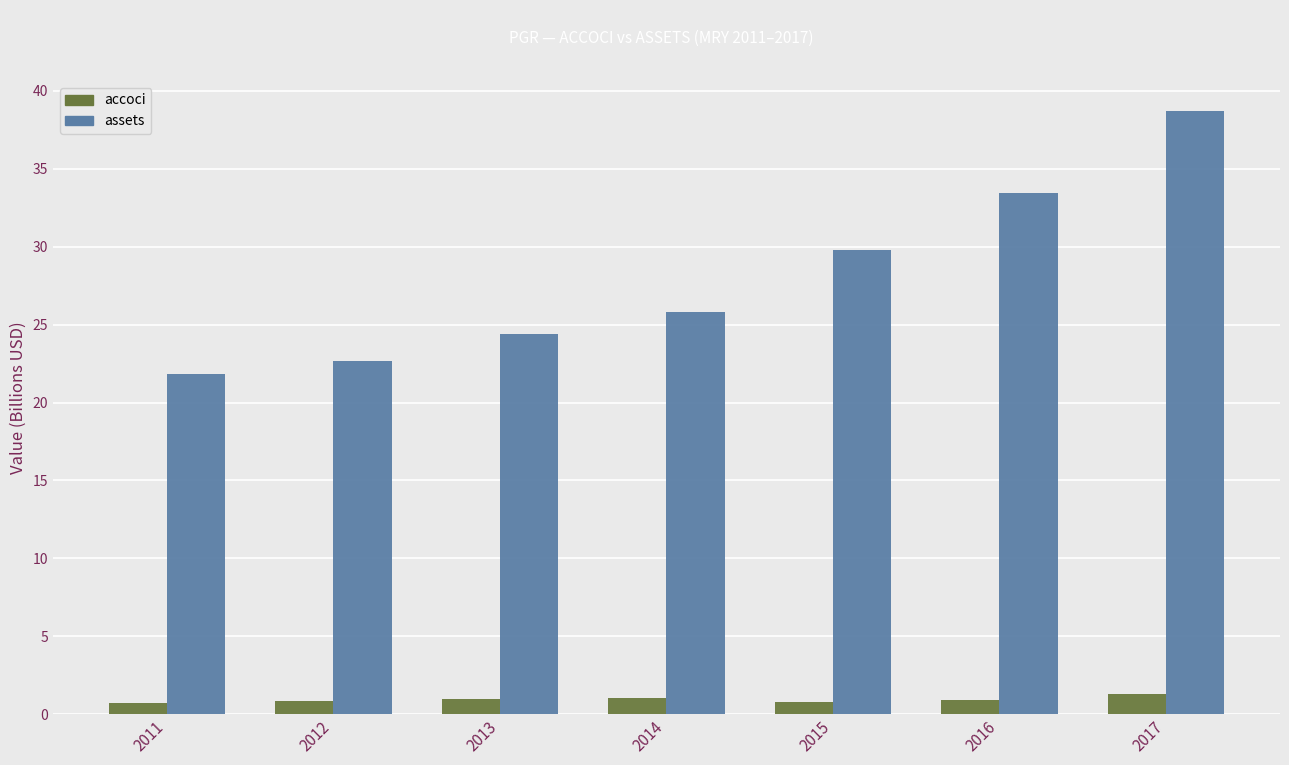

The assets series shows 8.7 at 2011. True or false?

False